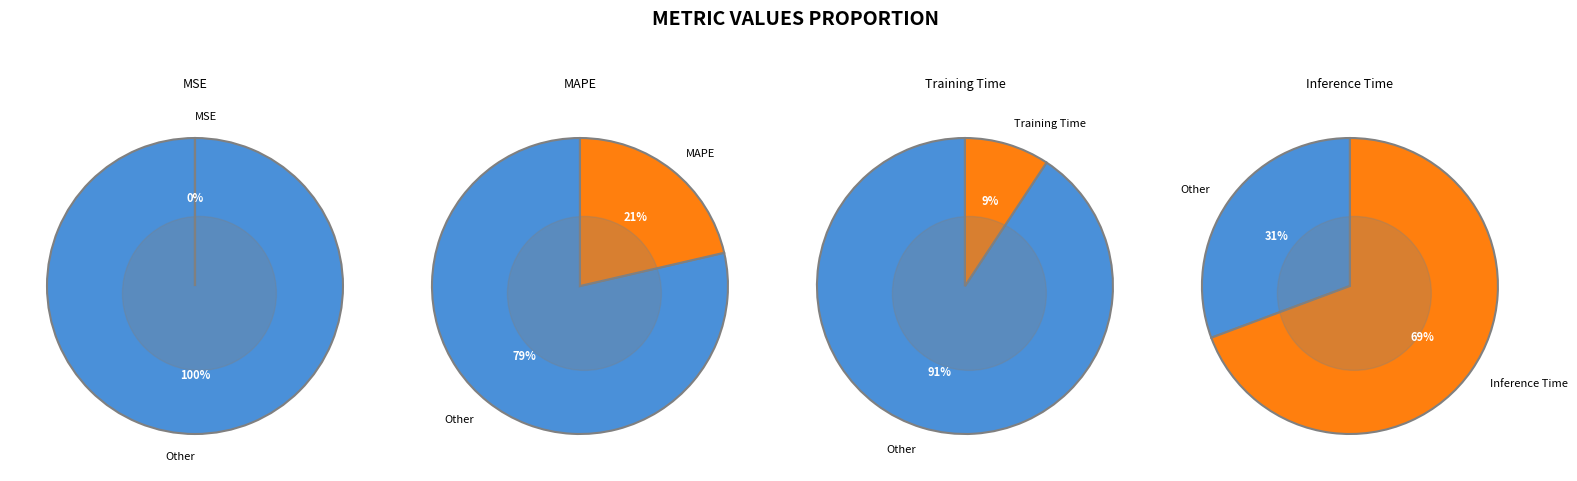

To the nearest percent, what is the difference between the largest and smallest slice percentages?

69%